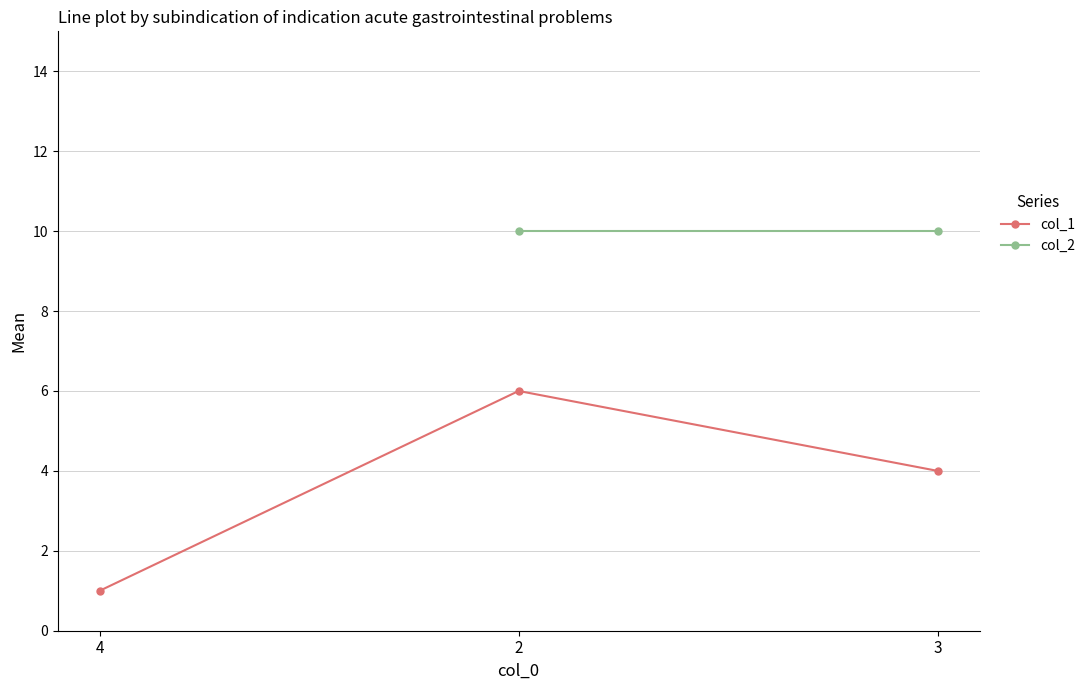

What is the value of the 3rd point from the left?

4